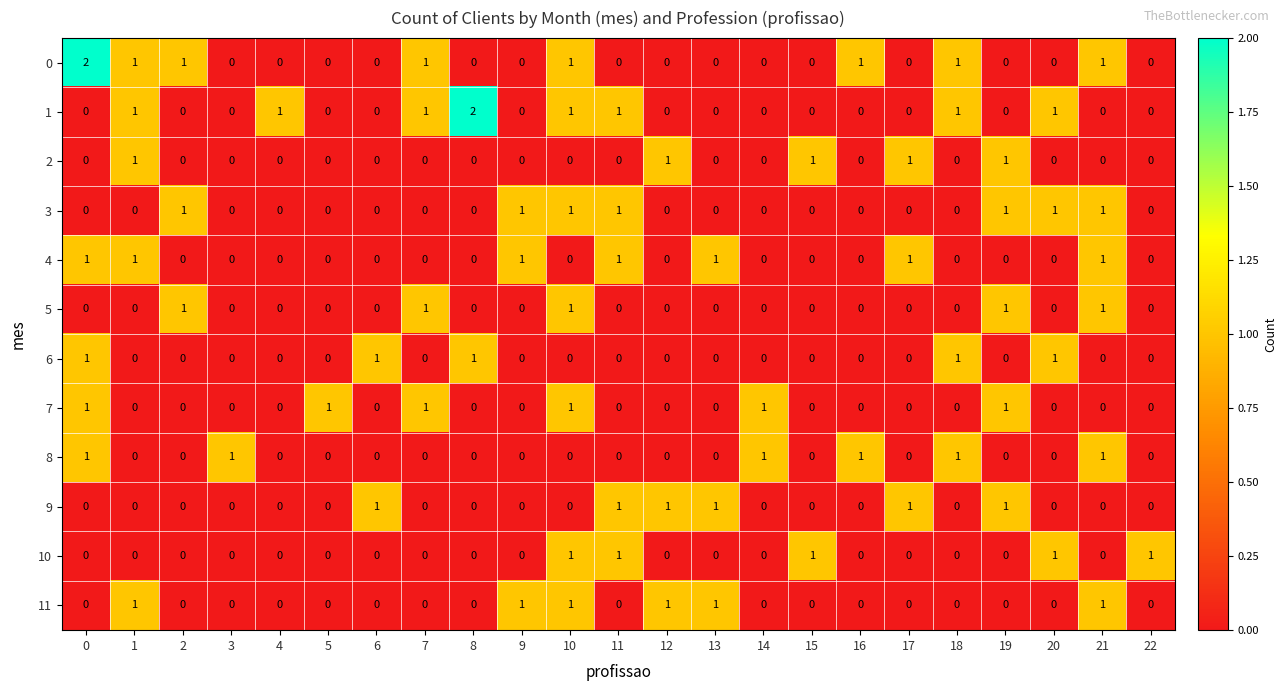

How many distinct data groups are displayed?

12